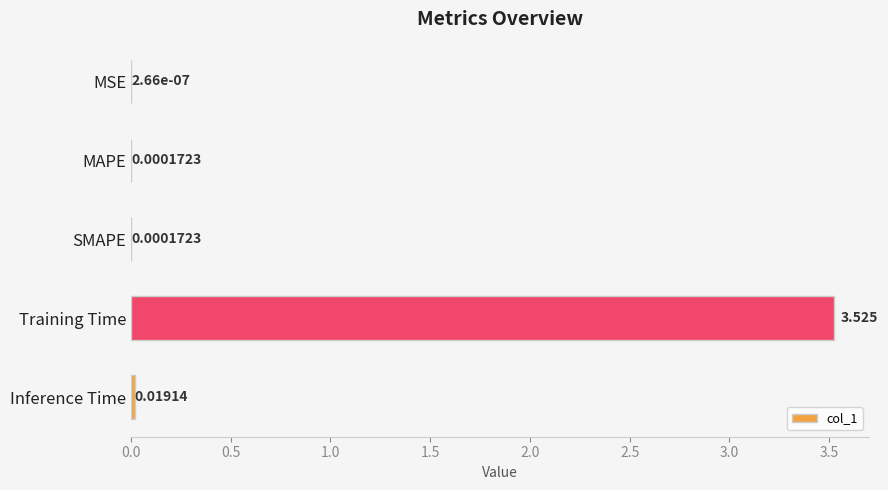

Are the bars horizontal?

Yes